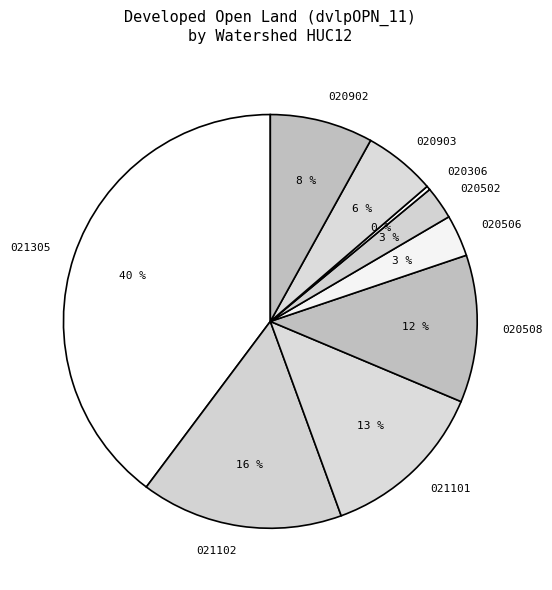

Which has a higher value, 020903 or 021305?

021305